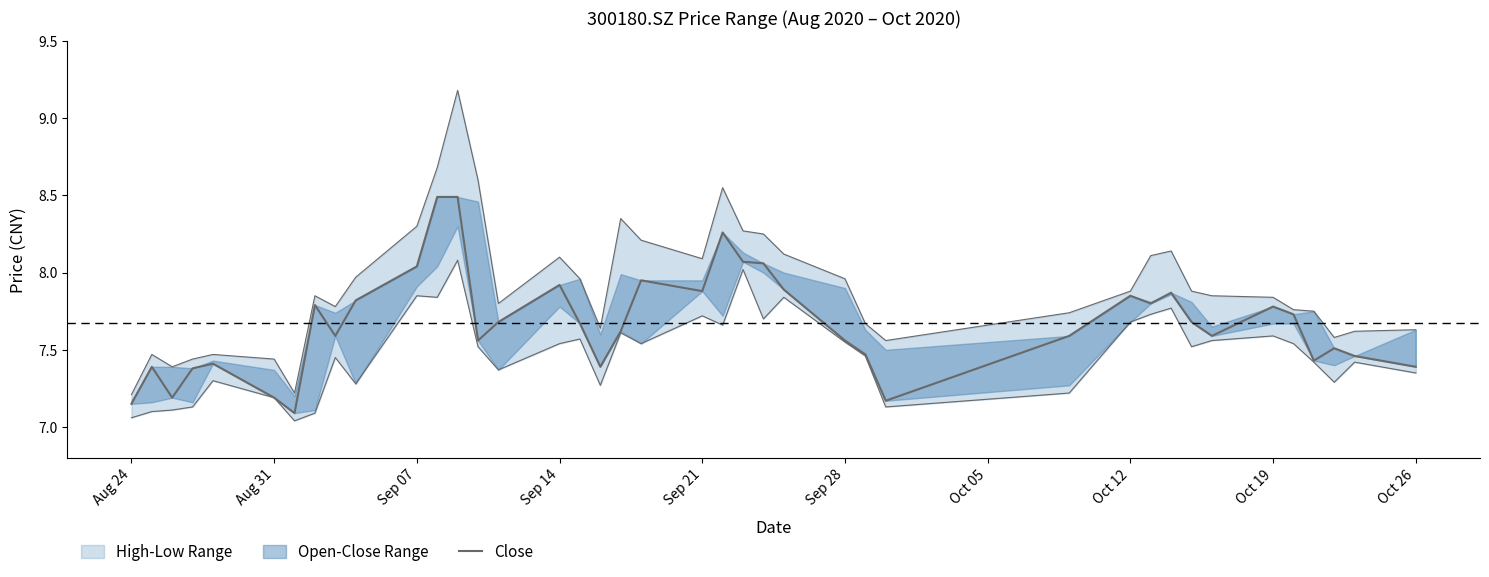

What is the label of the 7th point from the left?

Oct 05